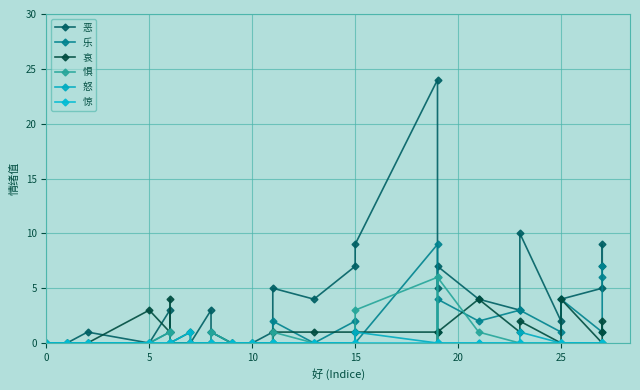

True or false: 怒 and 惧 intersect in this chart.

False